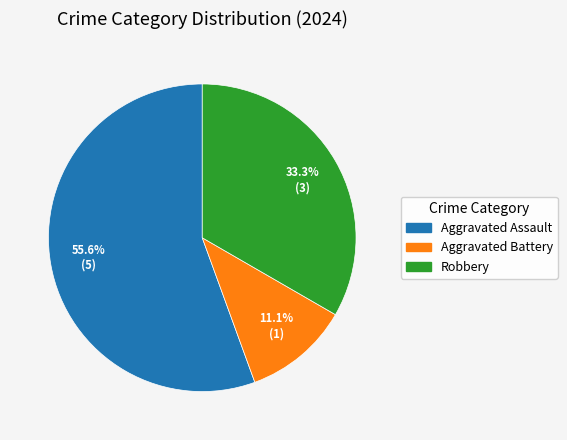

Which slice is the smallest?

Aggravated Battery